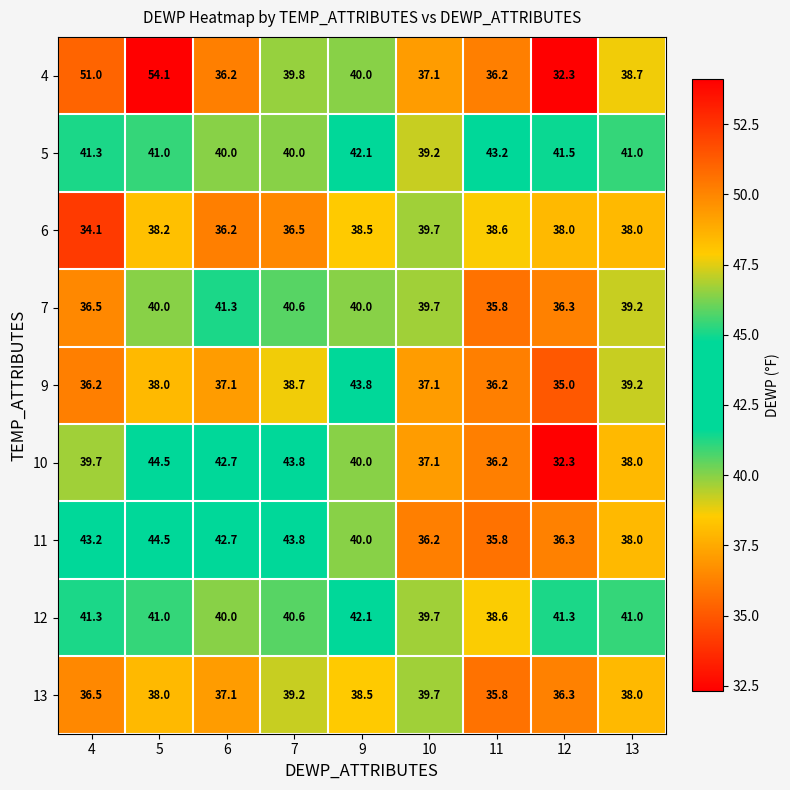

At how many categories does at least one series exceed 36?

9